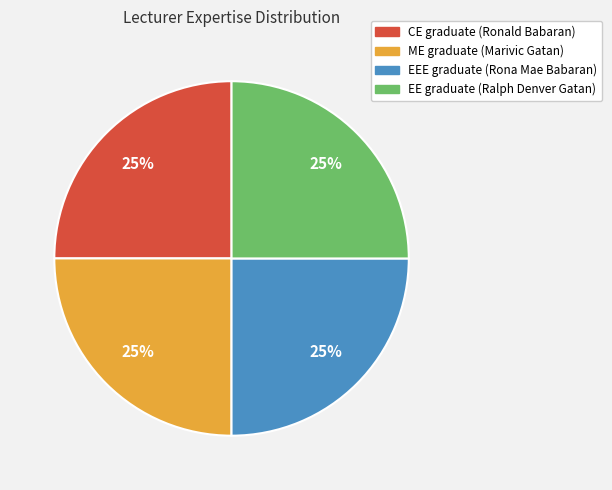

Does EE graduate (Ralph Denver Gatan) account for over 50% of the chart?

No